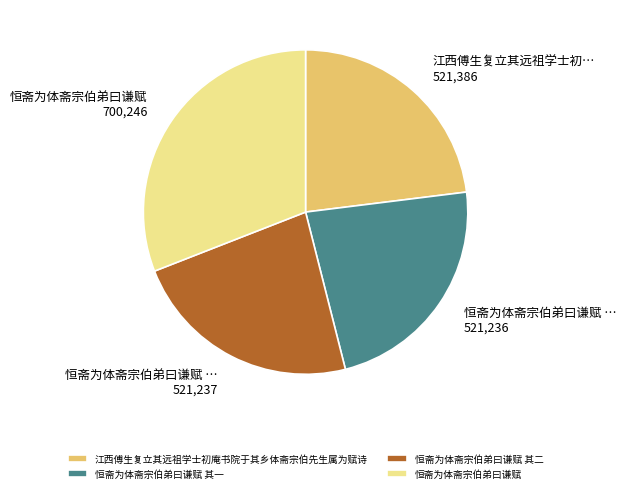

Combined, do 恒斋为体斋宗伯弟曰谦赋 and 恒斋为体斋宗伯弟曰谦赋 其二 account for over 50%?

Yes